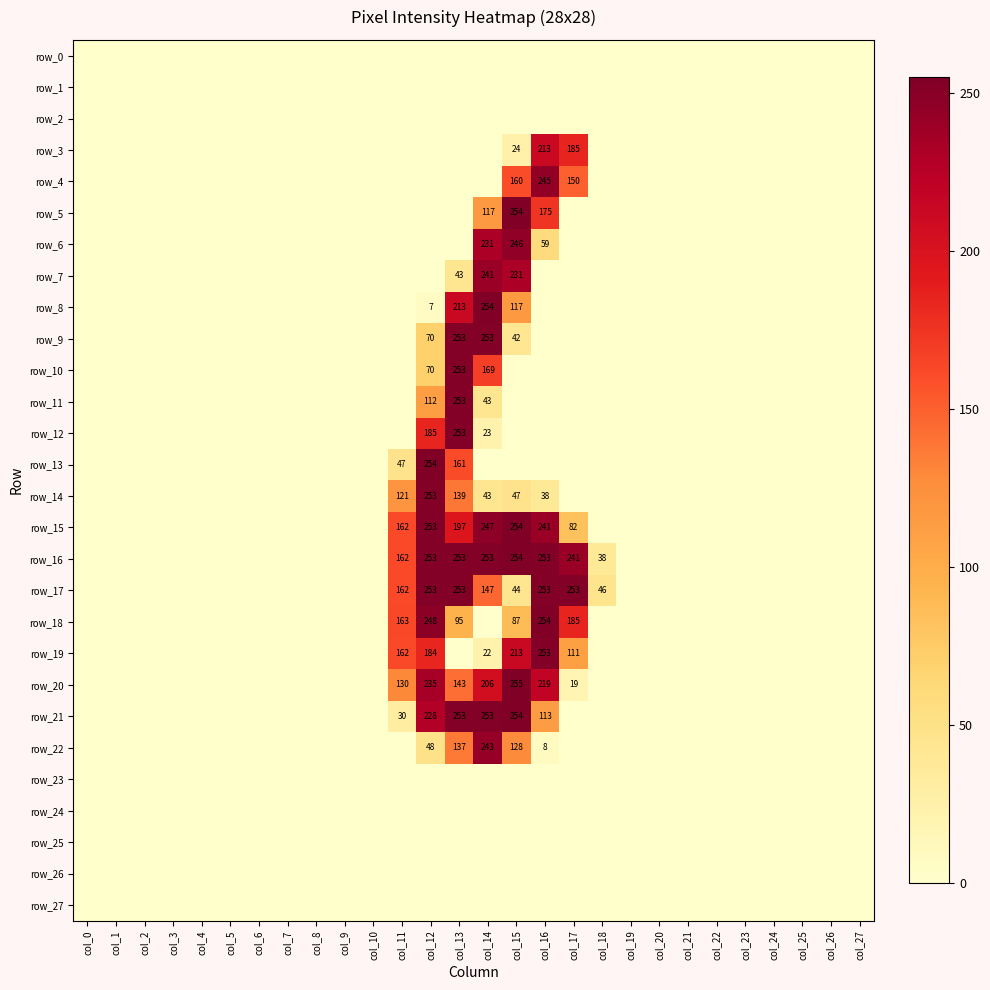

What is the difference between the highest and lowest values at col_16?

254